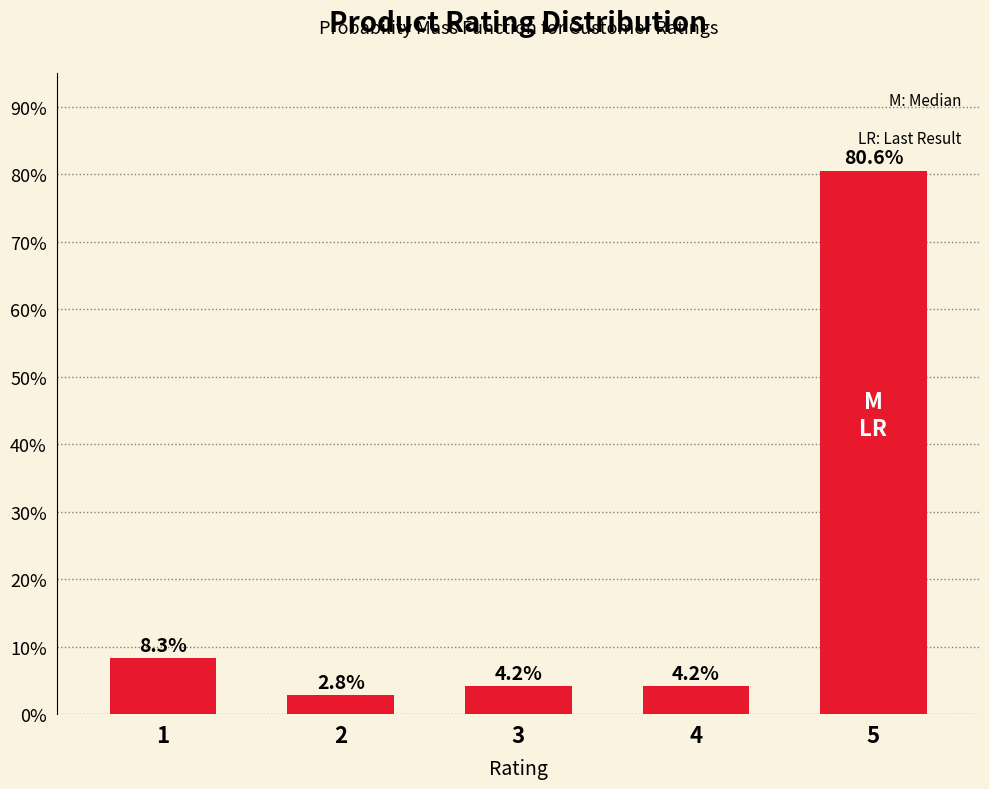

Reading right to left, list all the values displayed in this chart.

80.6	4.2	4.2	2.8	8.3